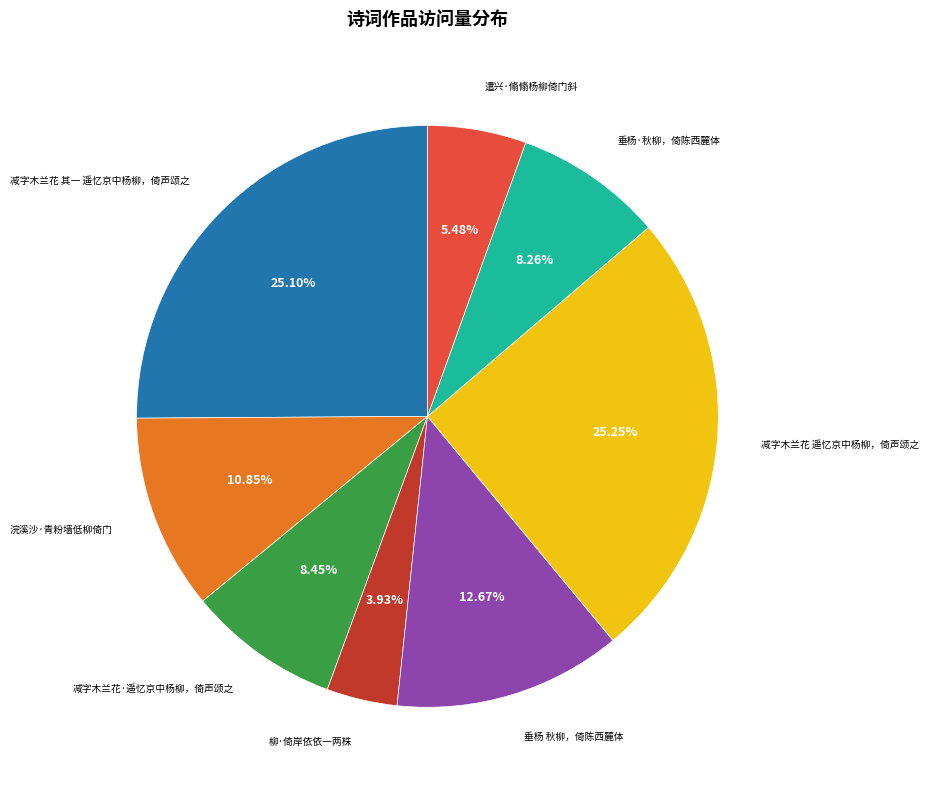

Is there any slice that represents more than half of the pie?

No